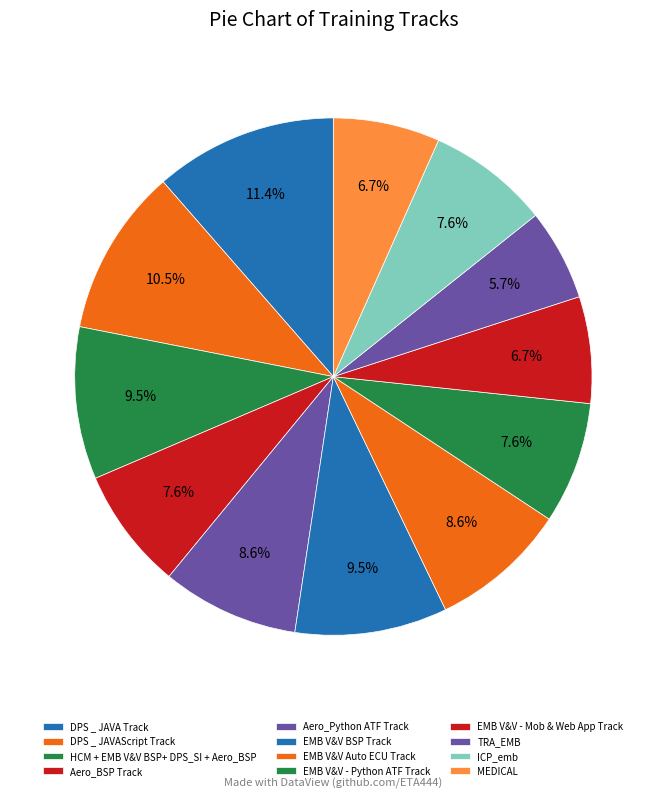

Do EMB V&V - Python ATF Track and ICP_emb together represent more than half of the pie?

No